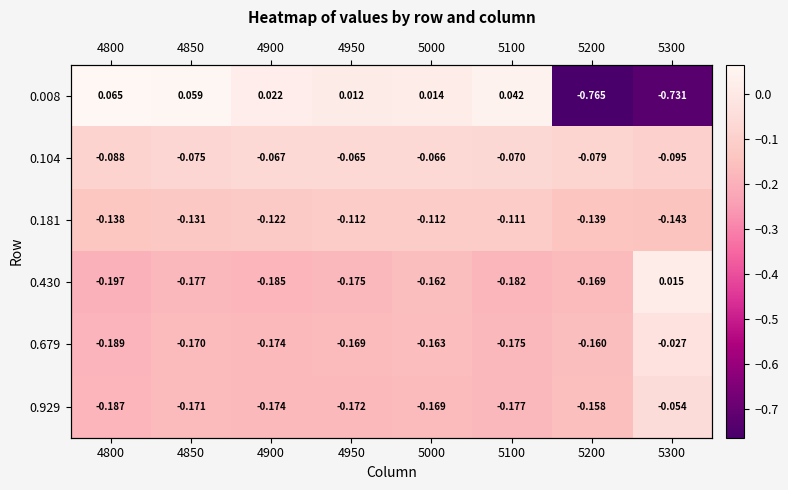

Which series has the largest total across all categories?

0.104